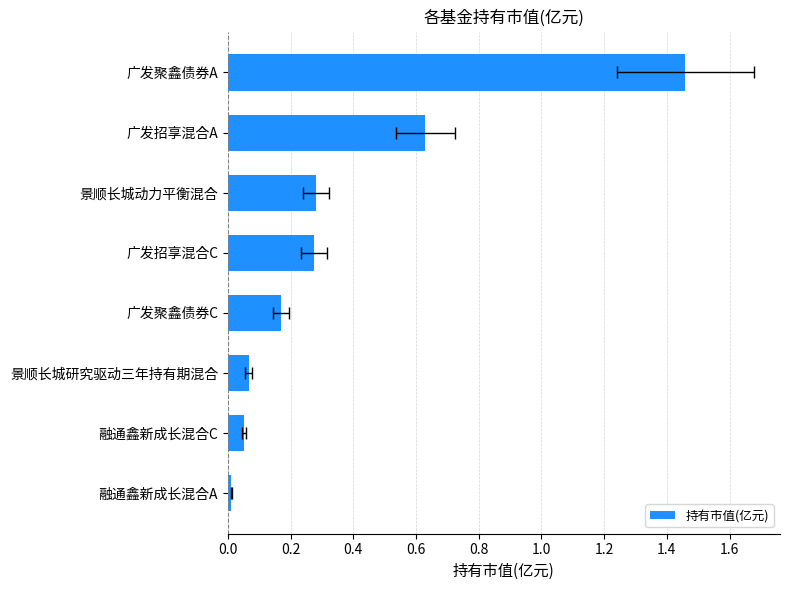

What is the greatest value displayed?

1.5